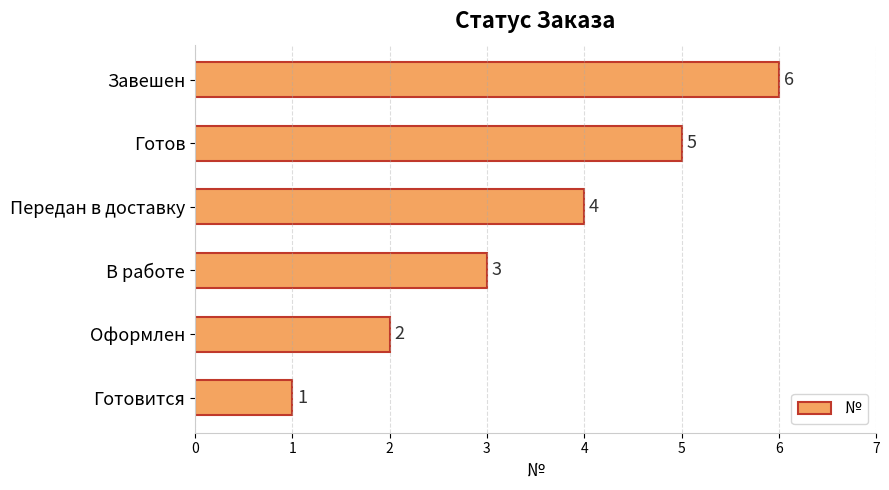

Read the value at Завешен.

6